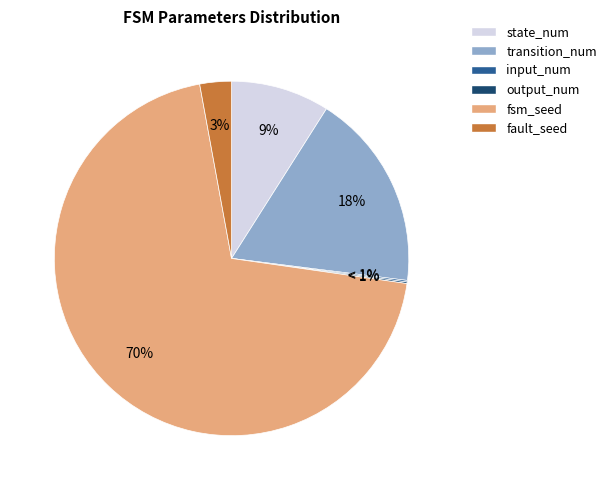

Combined, do fsm_seed and fault_seed account for over 50%?

Yes